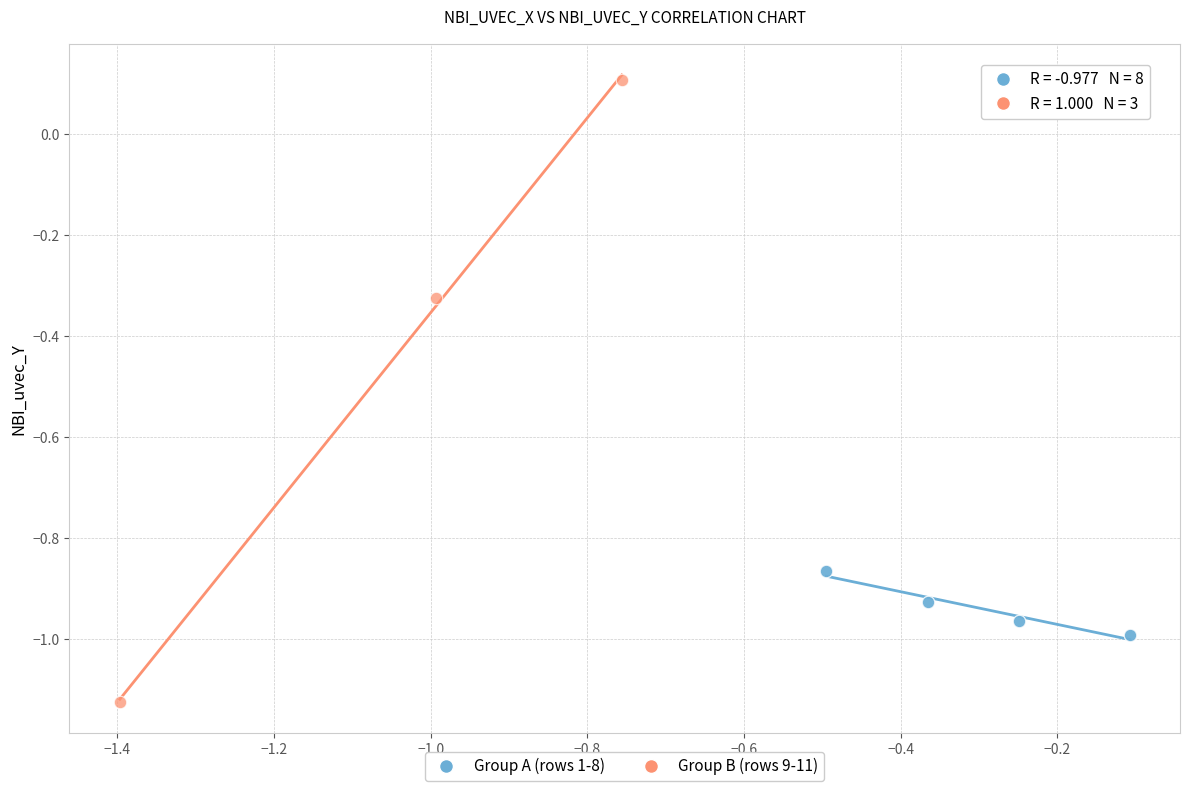

Which series contains the lowest Y value?

Group B (rows 9-11)